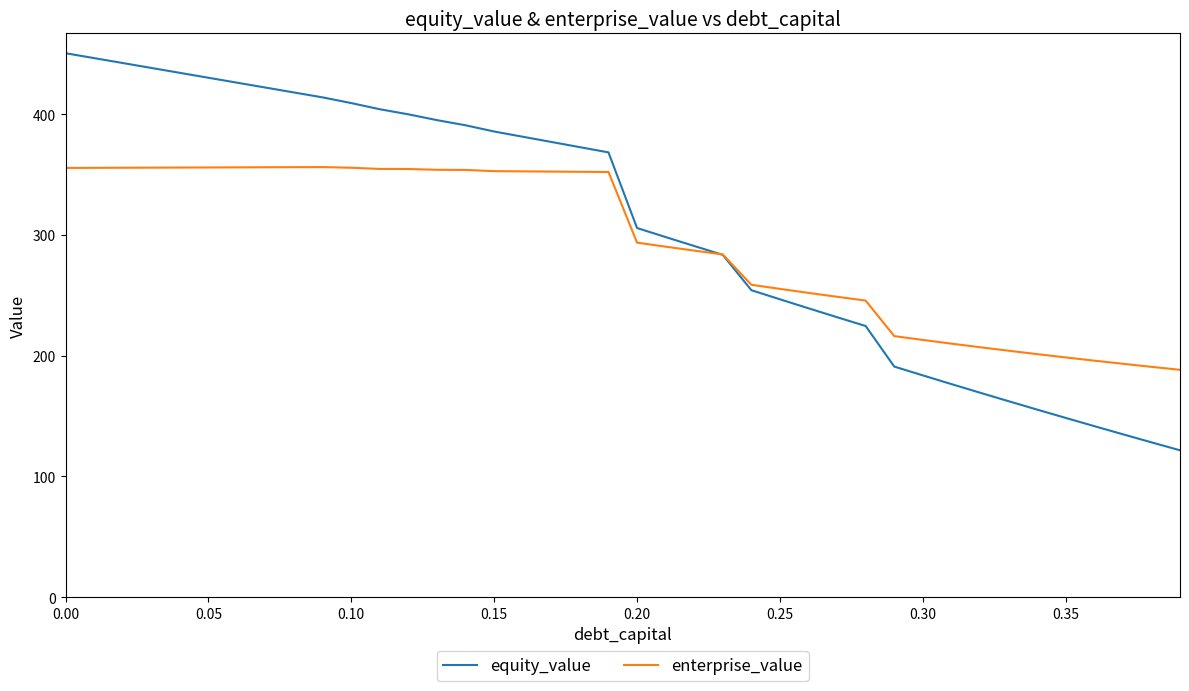

What is the difference between the maximum and second lowest values in the equity_value series?

322.2